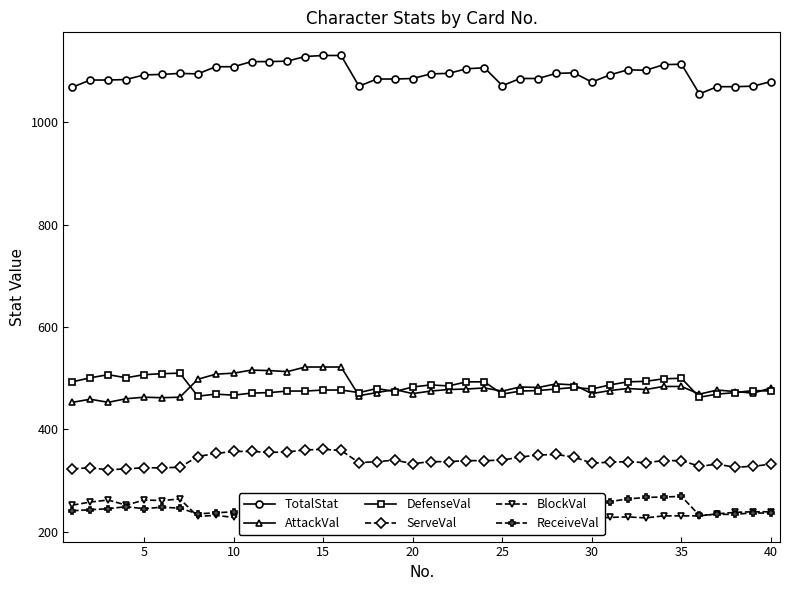

True or false: TotalStat and DefenseVal cross at least once.

False